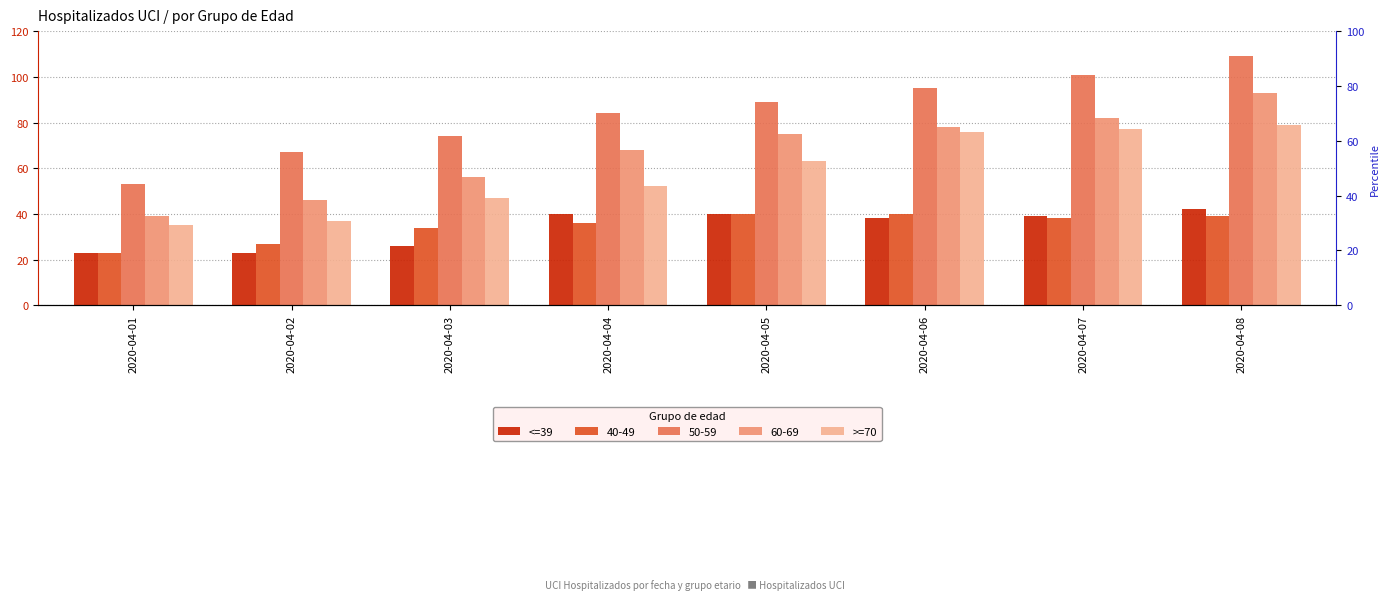

At which label does >=70 reach its minimum?

2020-04-01